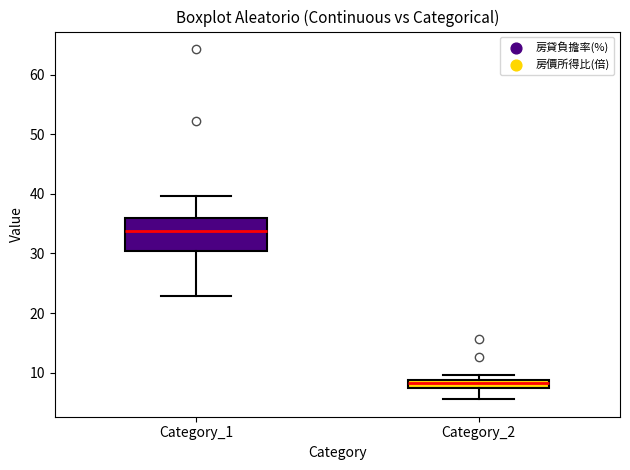

Which box is the tallest, from its lower edge to its upper edge?

Category_1